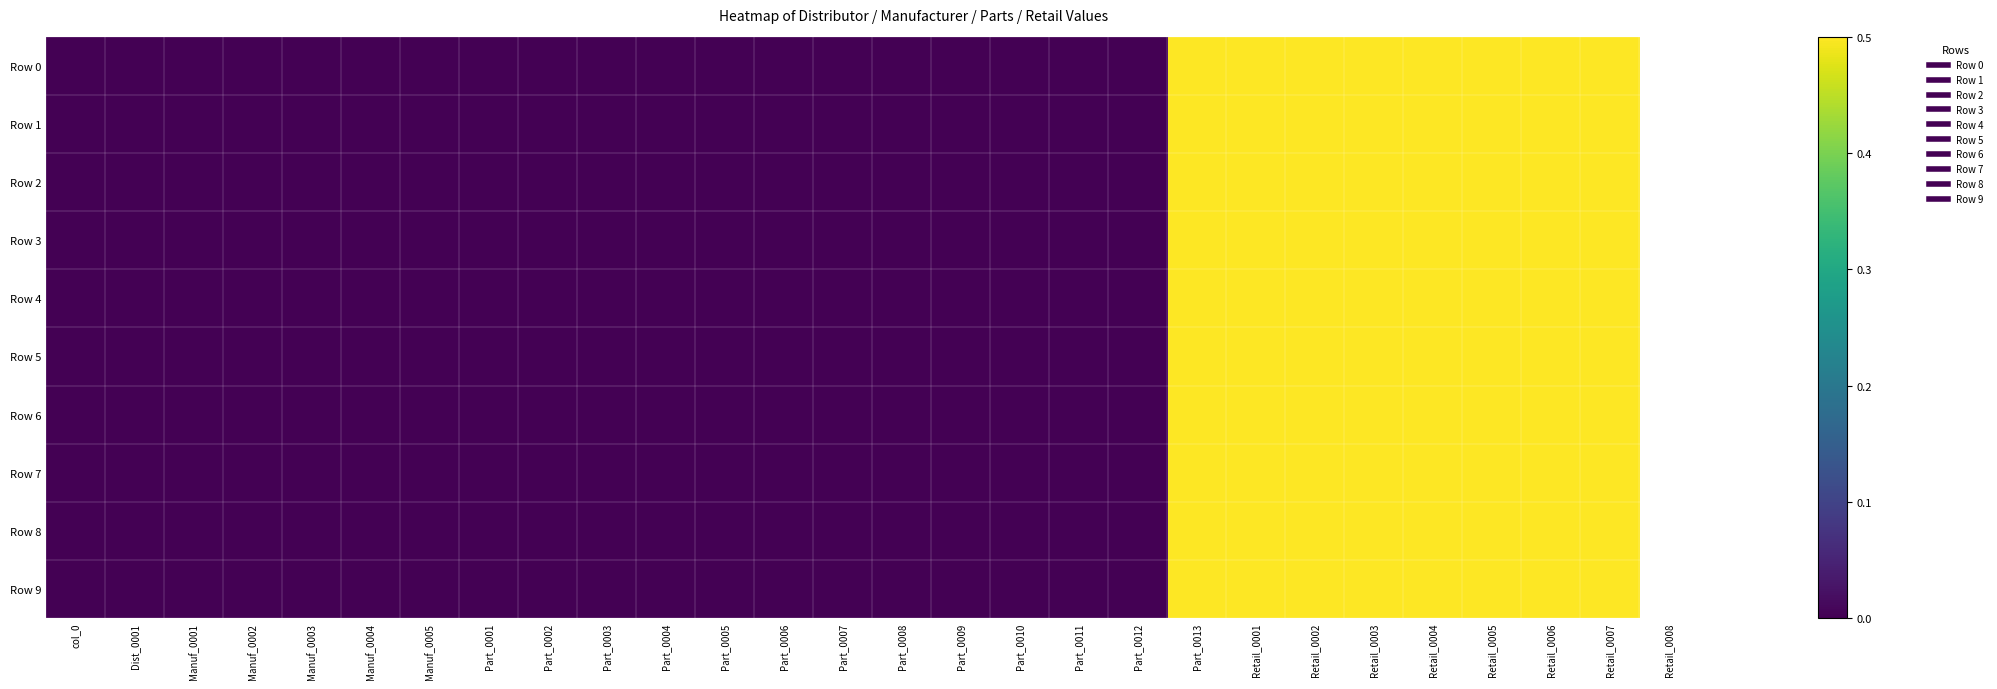

Which series changed the most between Dist_0001 and Manuf_0002?

Row 0